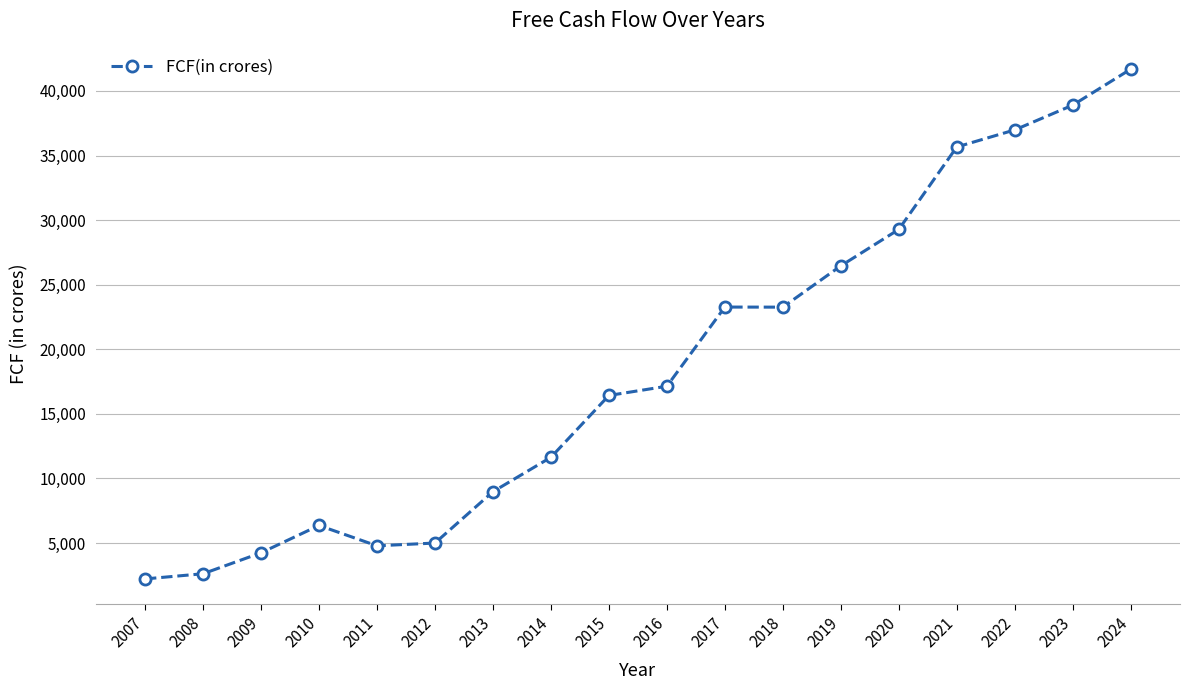

True or false: the data shows 1752.7 at 2012.

False